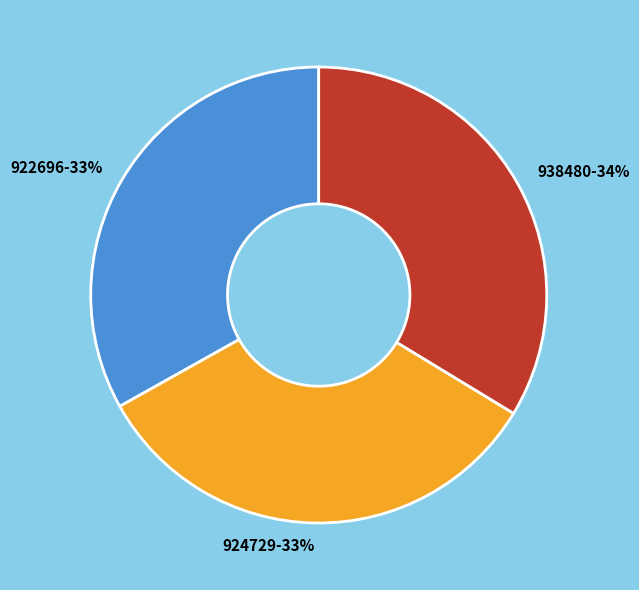

What percentage is the 924729 slice, to the nearest percent?

33%